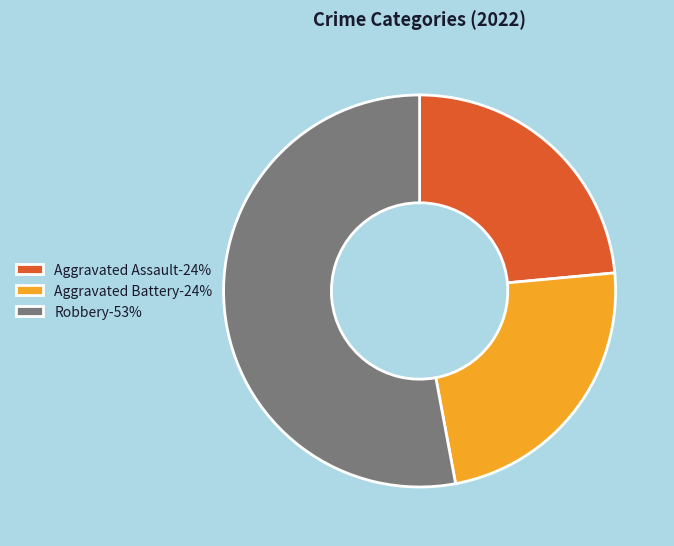

Which slice is the largest?

Robbery-53%